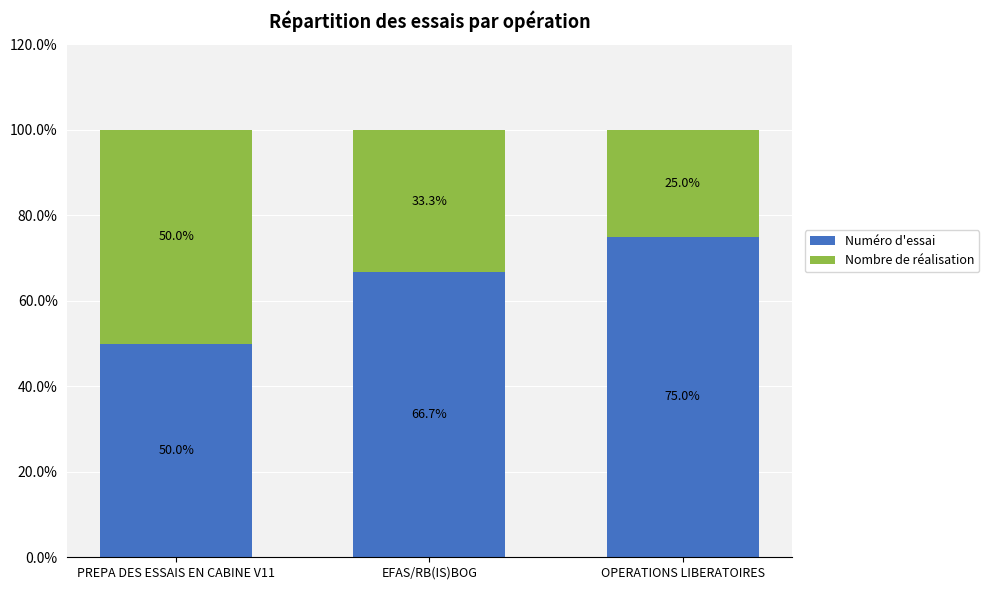

Count the number of data series in this chart.

2